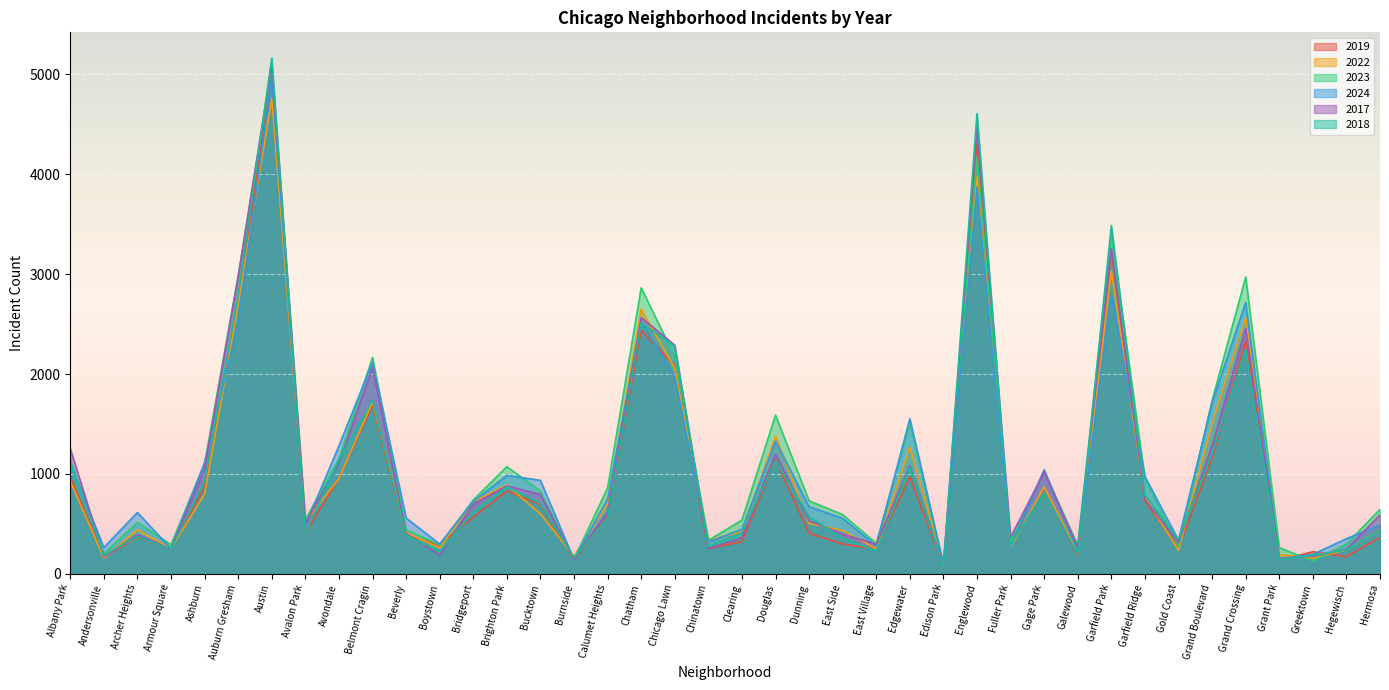

Between Beverly and Chatham, which series saw the biggest shift?

2023